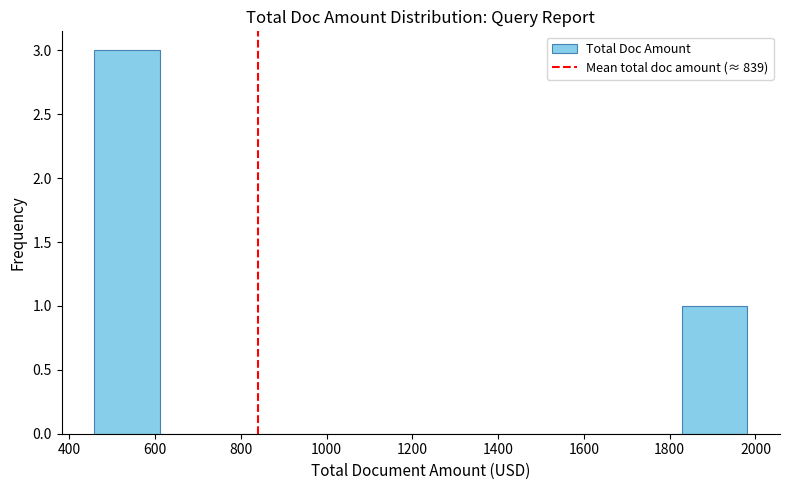

Reading left to right, list every bar in this chart as the range it spans on the x-axis followed by its height. Neither the bar edges nor the heights are printed on the chart, so give them approximately, as read against the axes.

460 to 620: 3
620 to 760: 0
760 to 920: 0
920 to 1060: 0
1060 to 1220: 0
1220 to 1380: 0
1380 to 1520: 0
1520 to 1680: 0
1680 to 1820: 0
1820 to 1980: 1